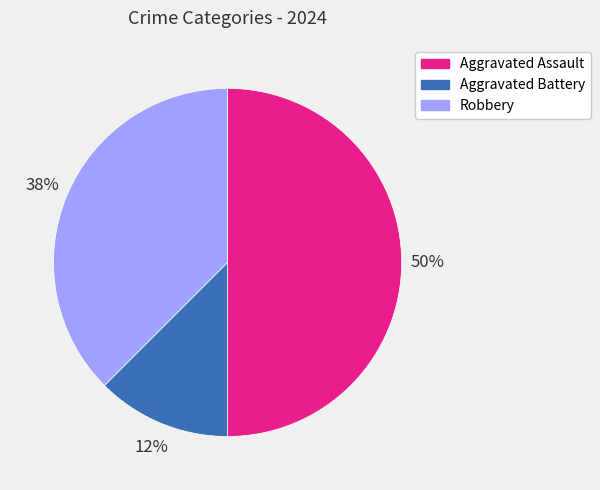

To the nearest percent, what portion does Aggravated Assault represent?

50%